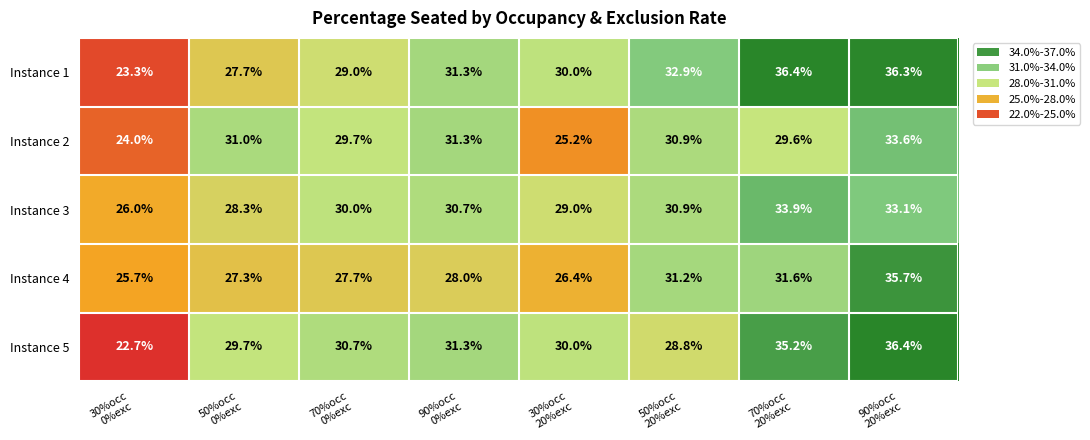

What is the difference between the maximum and second lowest values in the Instance 5 series?

7.6